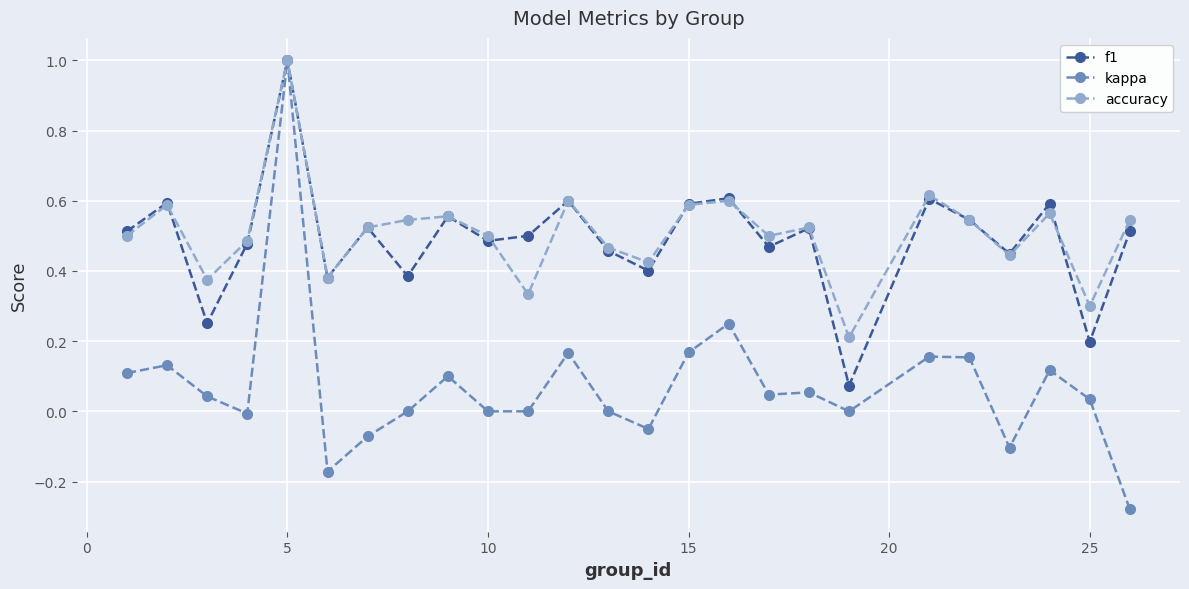

What is the greatest value displayed?

1.0